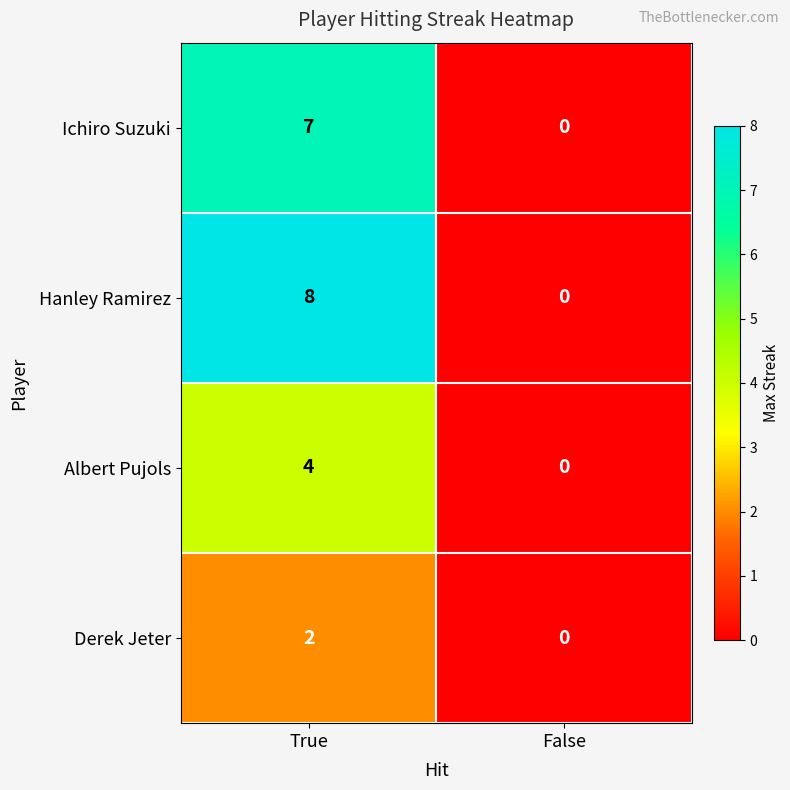

Rank the categories by Albert Pujols value from lowest to highest.

False, True